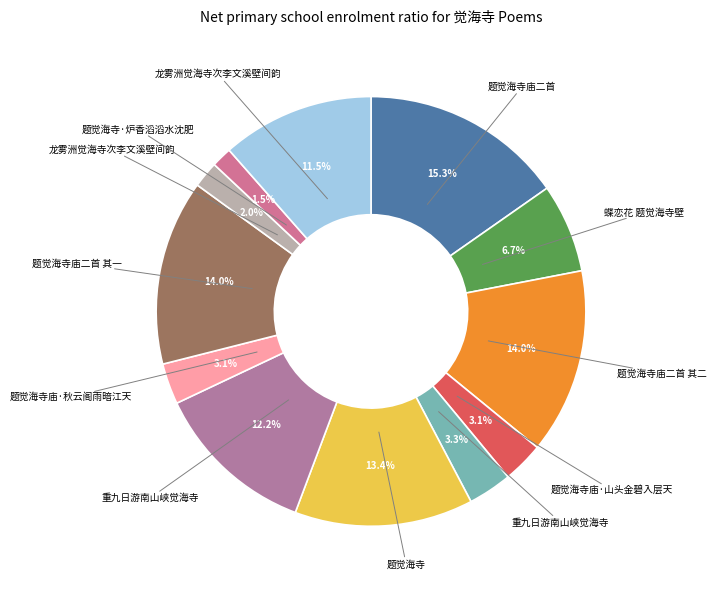

What is the largest slice in the pie chart?

题觉海寺庙二首